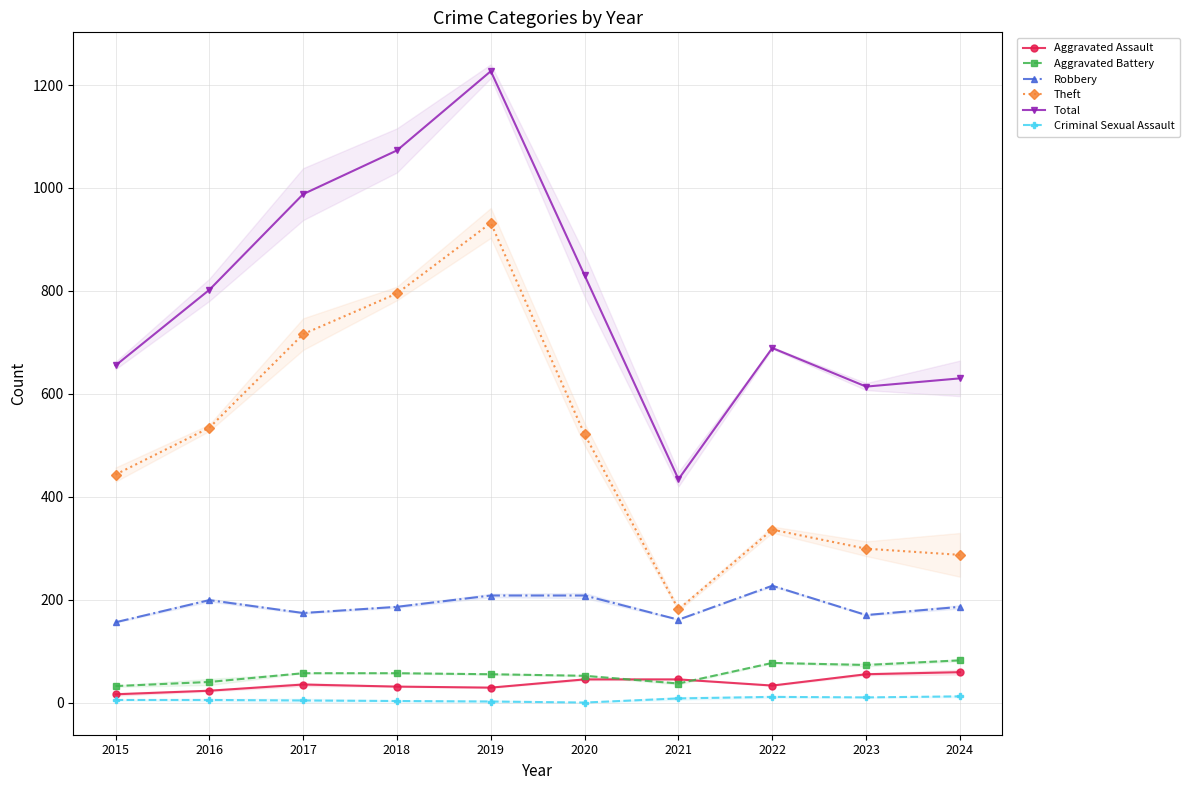

At which category does Criminal Sexual Assault reach its first local peak?

2022